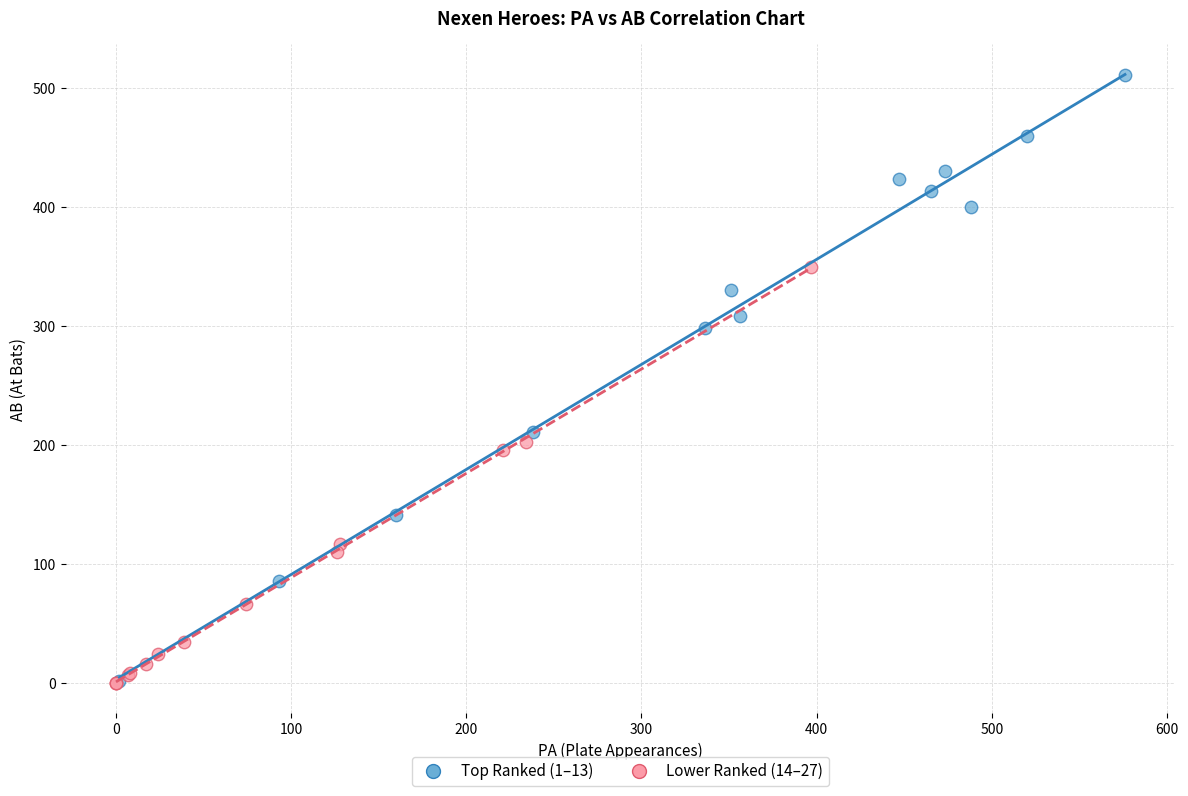

Which series has the widest spread of Y values?

Top Ranked (1–13)